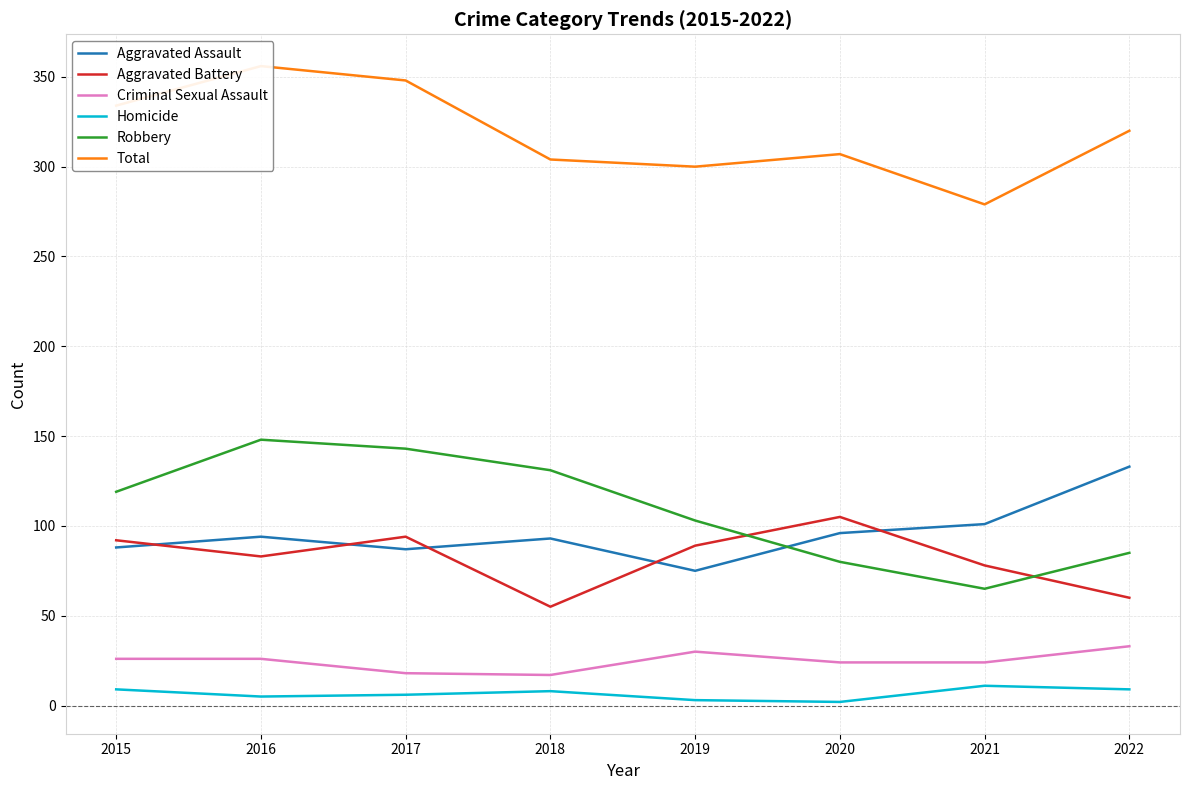

How many interior local peaks does the Aggravated Assault series have?

2